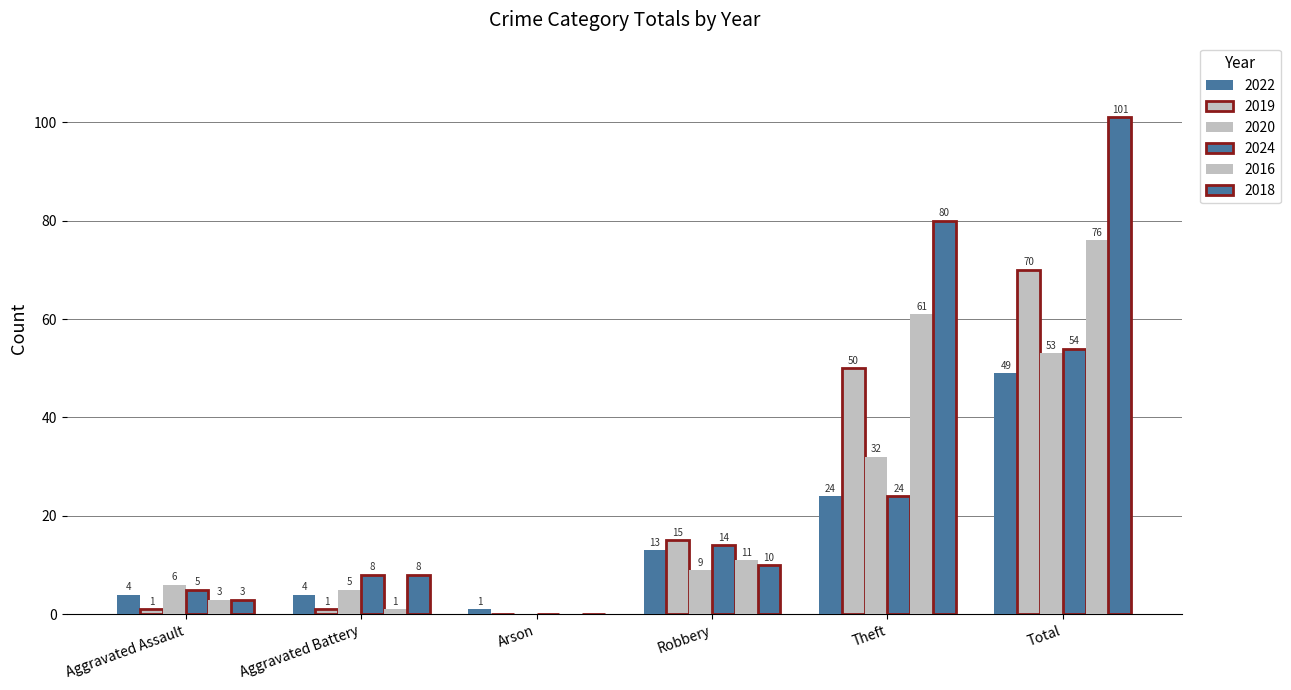

How many positive values does the 2024 series have?

5